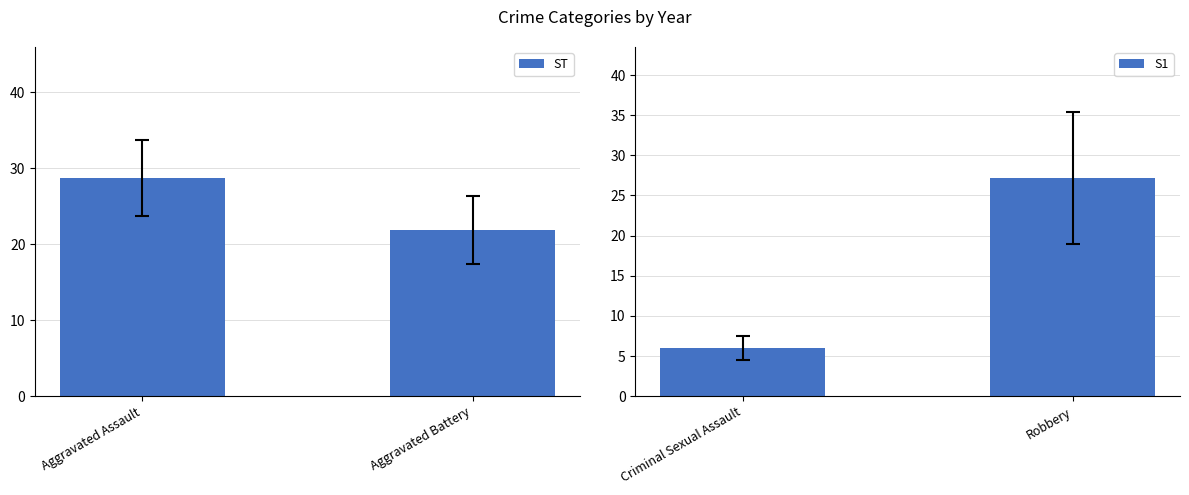

Rank the series by their average value, from lowest to highest.

S1, ST